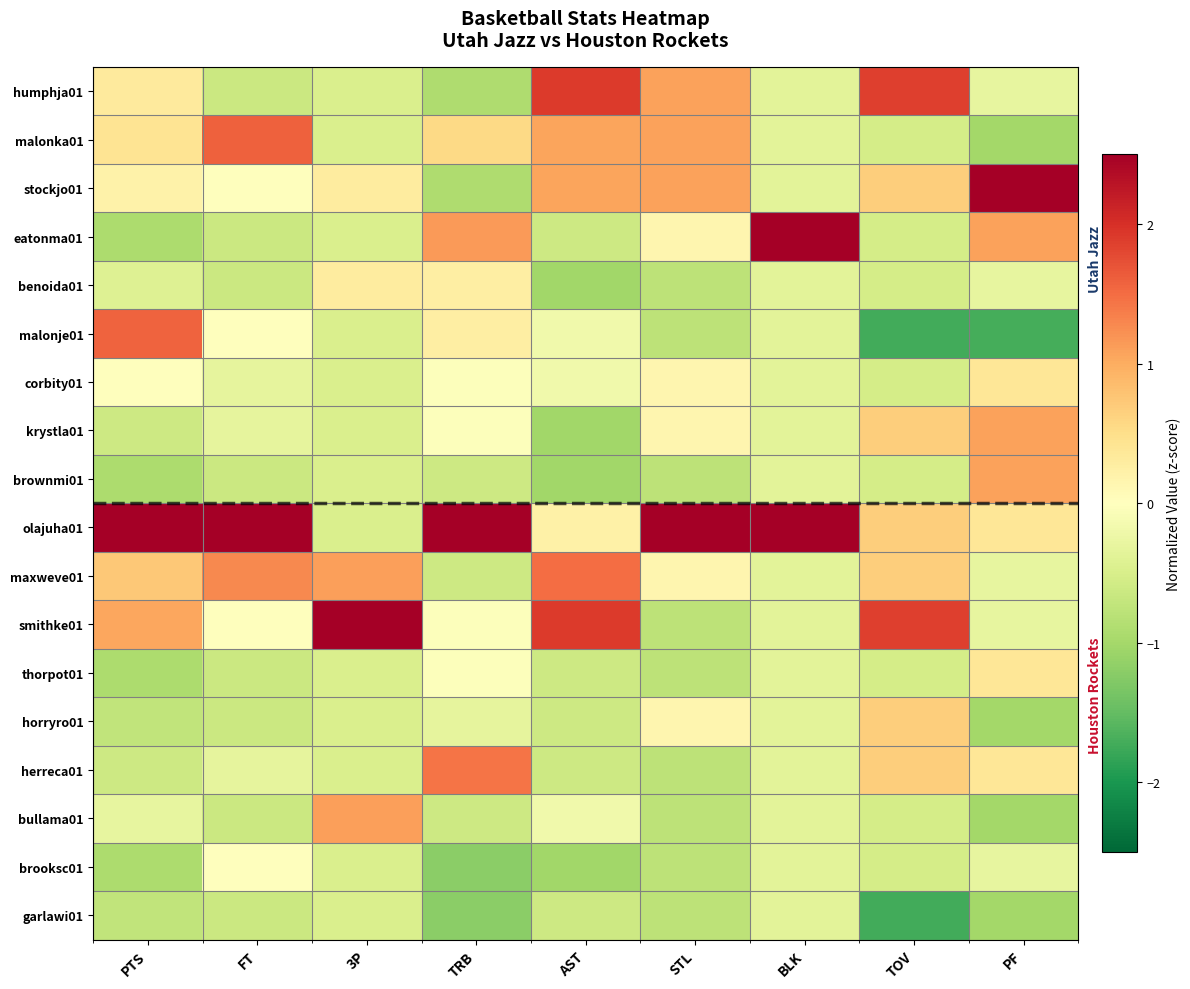

At PF, list the series in order from largest to smallest.

stockjo01, eatonma01, krystla01, brownmi01, corbity01, olajuha01, thorpot01, herreca01, humphja01, benoida01, maxweve01, smithke01, brooksc01, malonka01, horryro01, bullama01, garlawi01, malonje01